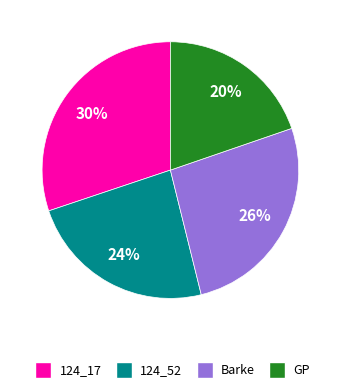

To the nearest percent, what portion does 124_17 represent?

30%